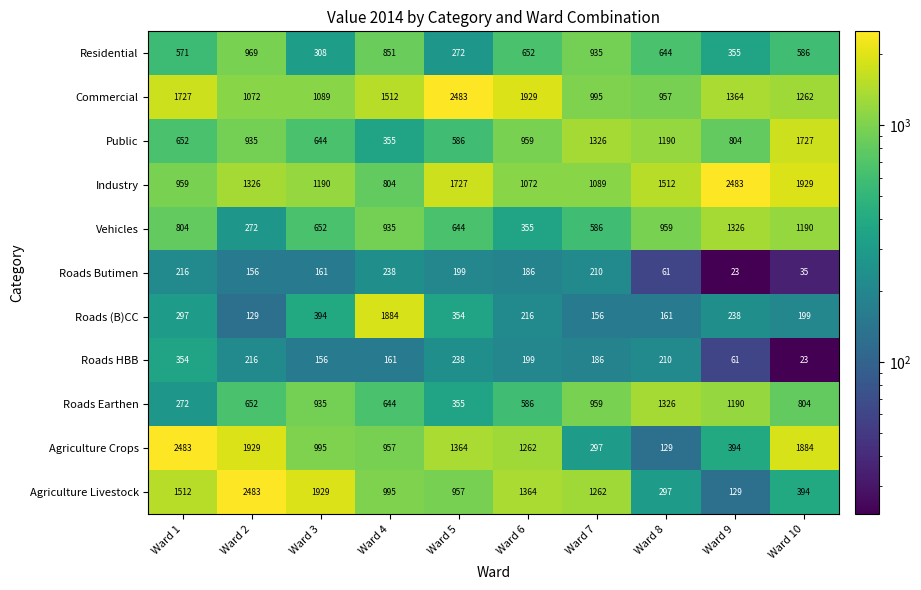

True or false: Agriculture Crops has a value of 2807 at Ward 2.

False